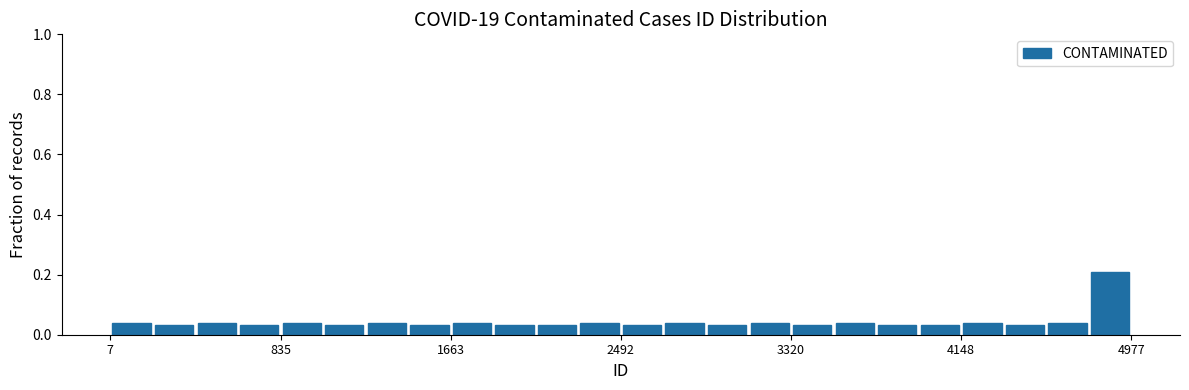

Read against the x-axis, roughly where is the centre of the tallest bar?

4900